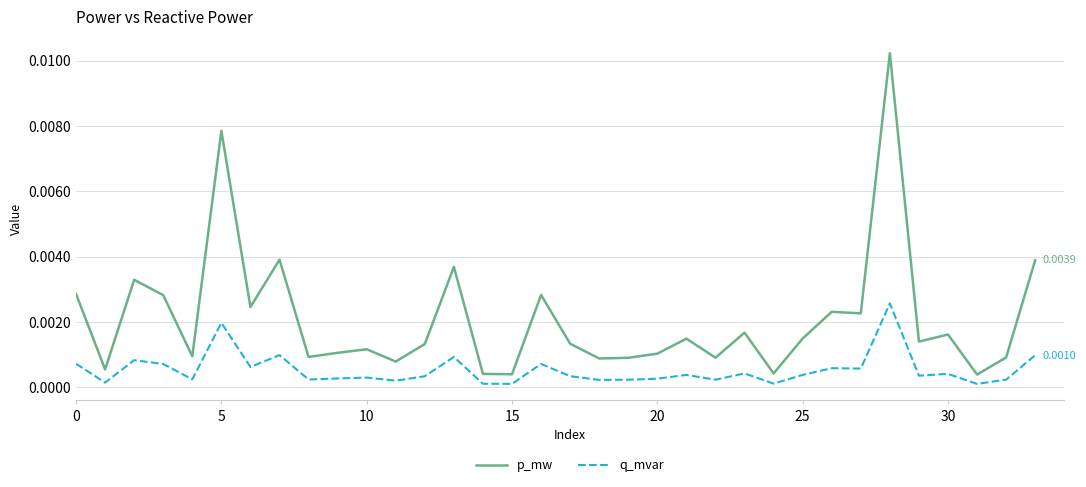

Which series has the largest range (max minus min)?

p_mw